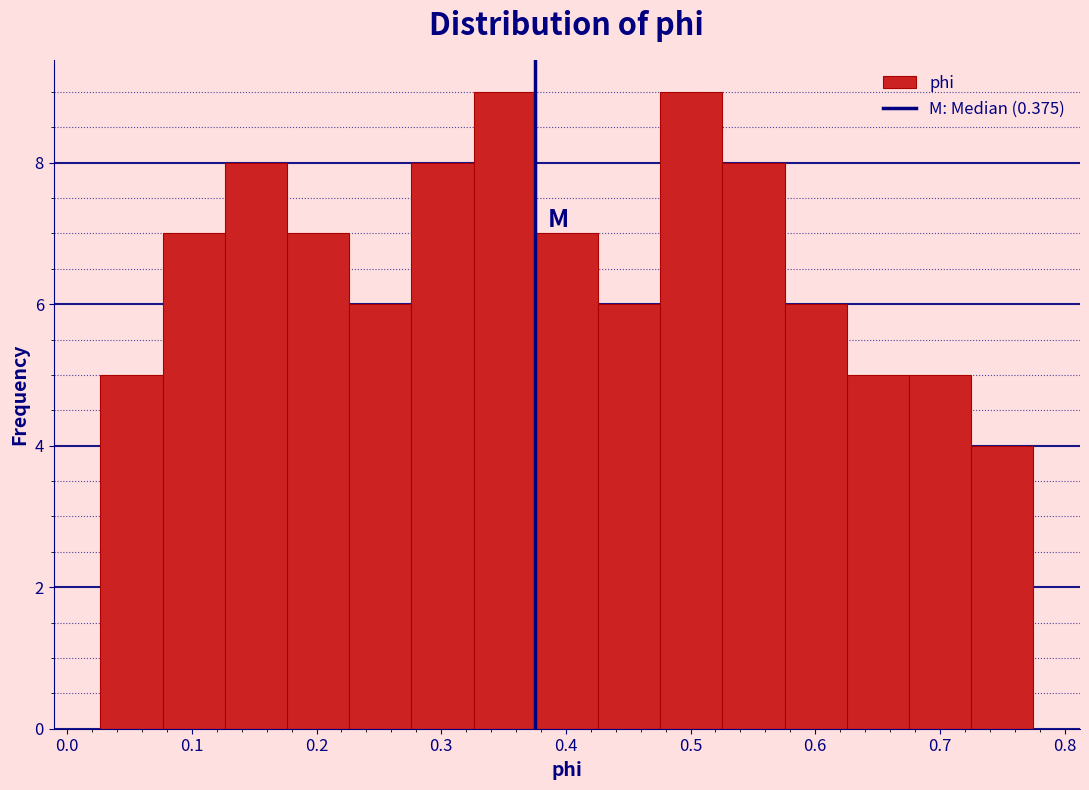

Reading left to right, list every bar in this chart as the range it spans on the x-axis followed by its height. Neither the bar edges nor the heights are printed on the chart, so give them approximately, as read against the axes.

0.03 to 0.08: 5
0.08 to 0.13: 7
0.13 to 0.18: 8
0.18 to 0.23: 7
0.23 to 0.28: 6
0.28 to 0.33: 8
0.33 to 0.38: 9
0.38 to 0.43: 7
0.43 to 0.48: 6
0.48 to 0.53: 9
0.53 to 0.58: 8
0.58 to 0.63: 6
0.63 to 0.68: 5
0.68 to 0.73: 5
0.73 to 0.78: 4